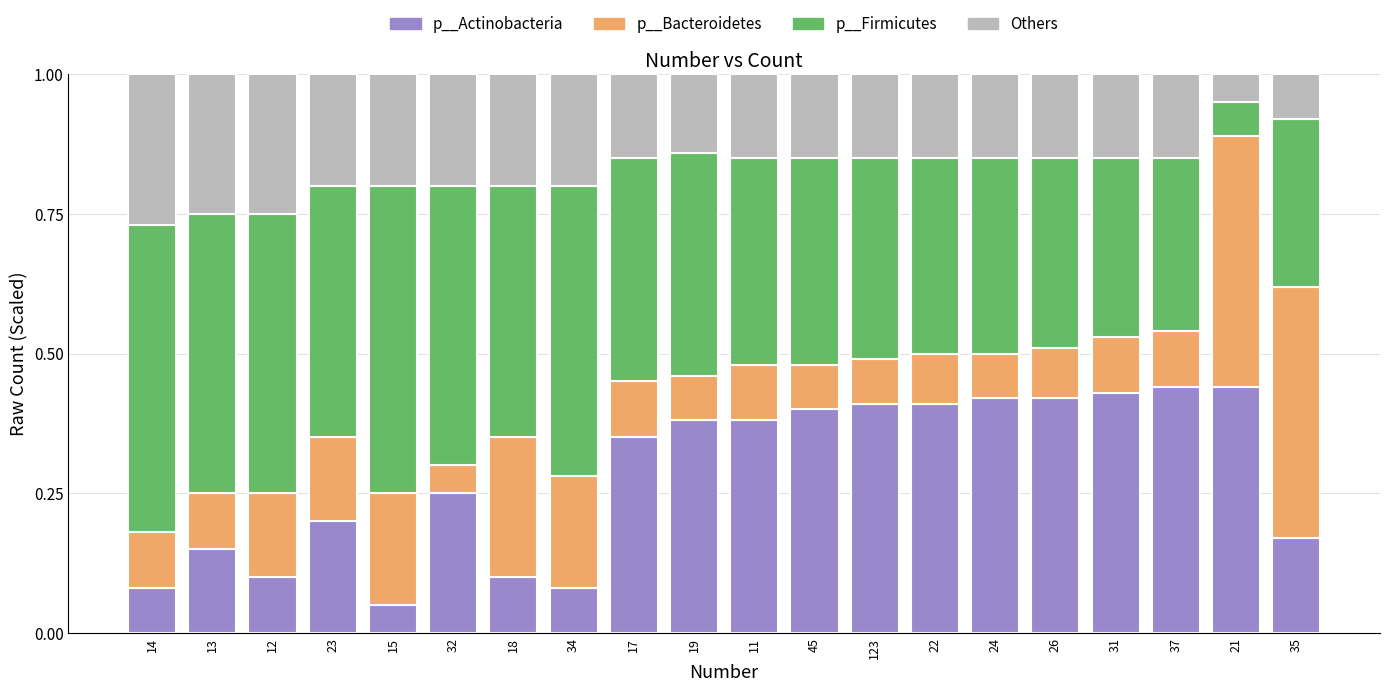

Is it true that p__Actinobacteria equals 0.4 at 21?

True